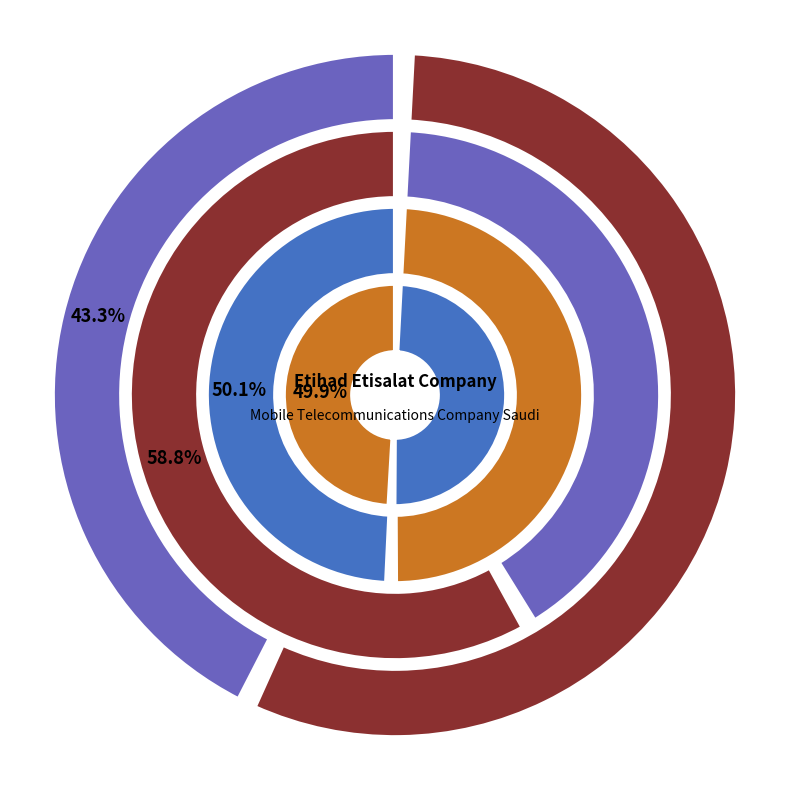

Is it true that optimal_debt_capital is 27% of the pie?

False